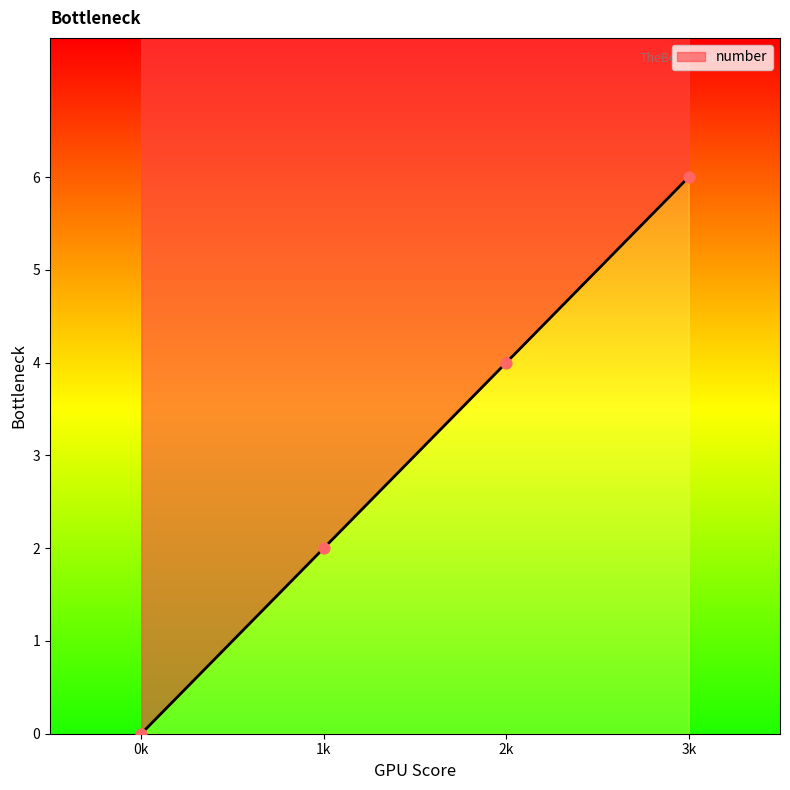

Between 3k and 2k, which is larger?

3k